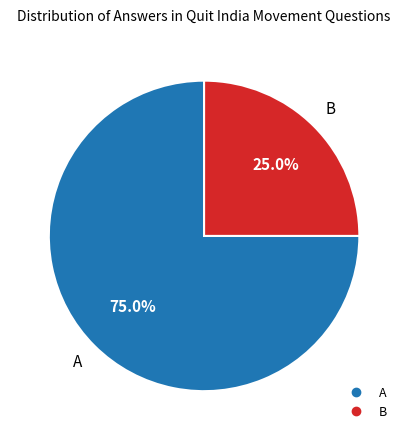

Is the sum of B and A greater than half?

Yes